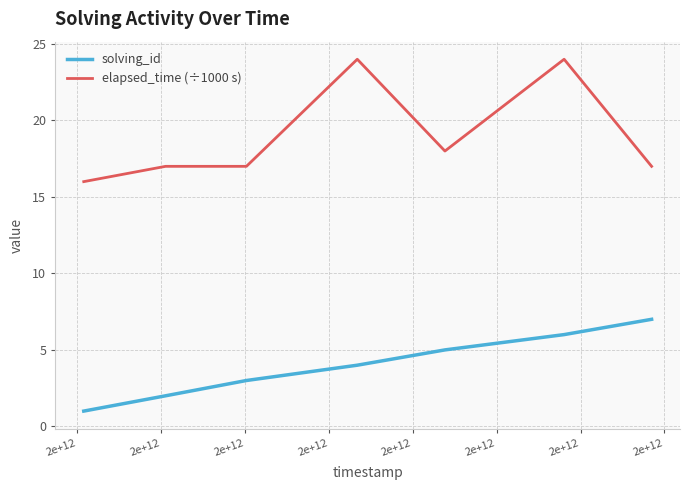

True or false: solving_id and elapsed_time (÷1000 s) intersect in this chart.

False